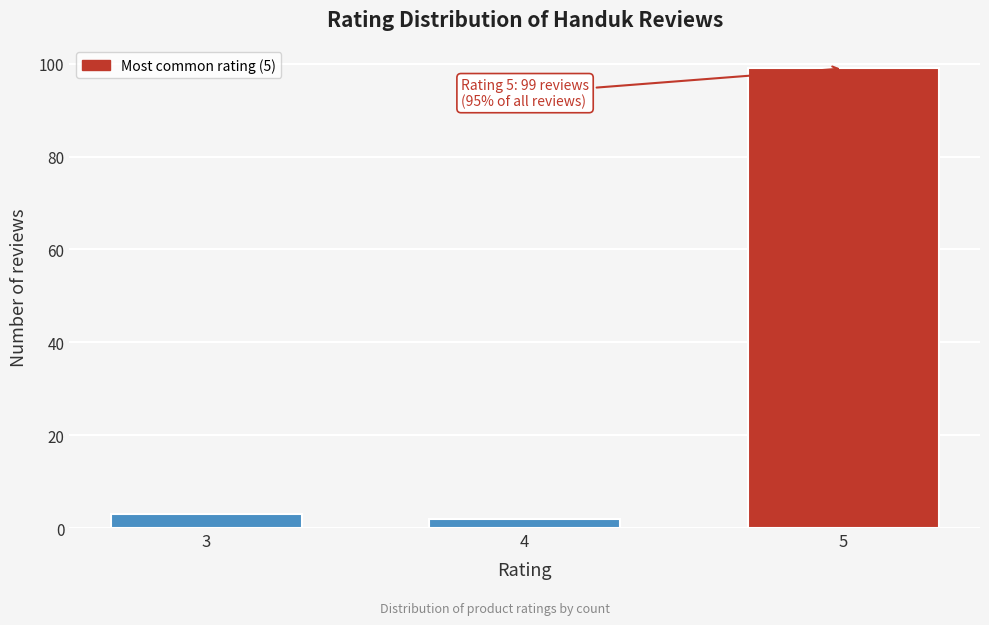

Reading left to right, list all the values displayed in this chart.

3	2	99